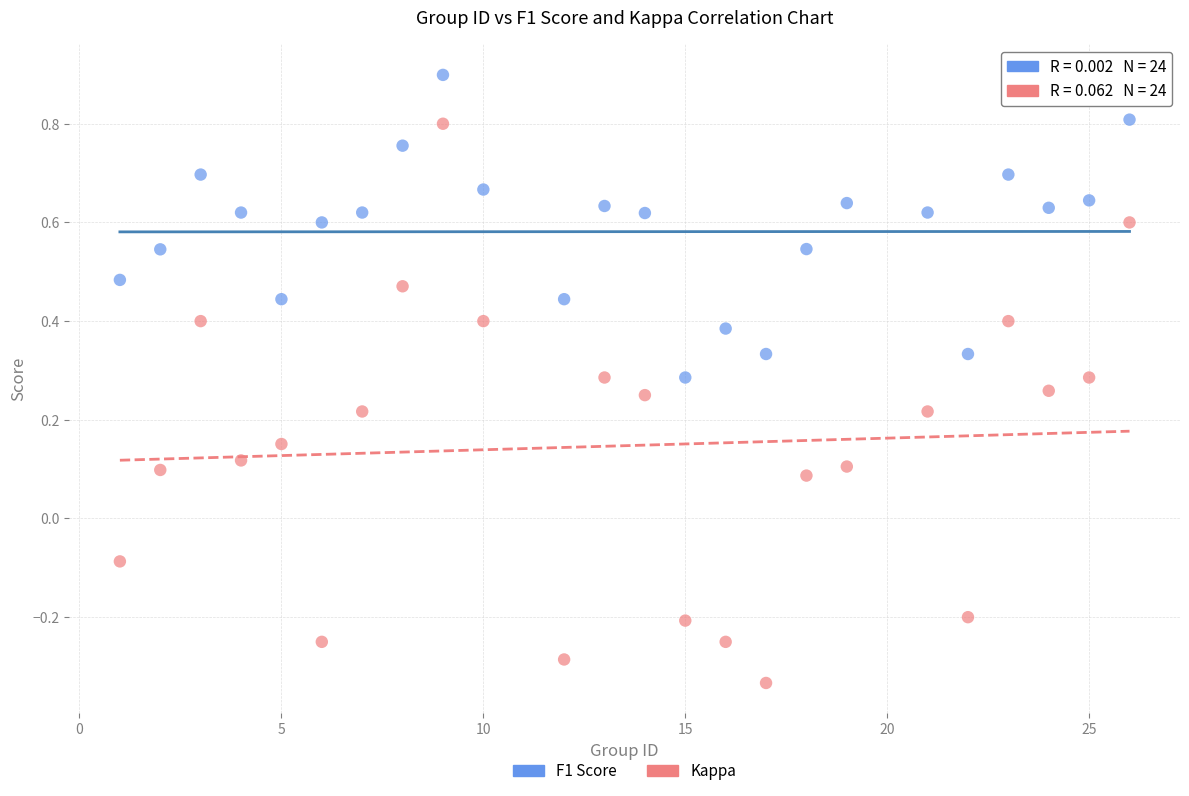

Which series reaches the maximum Y coordinate?

F1 Score